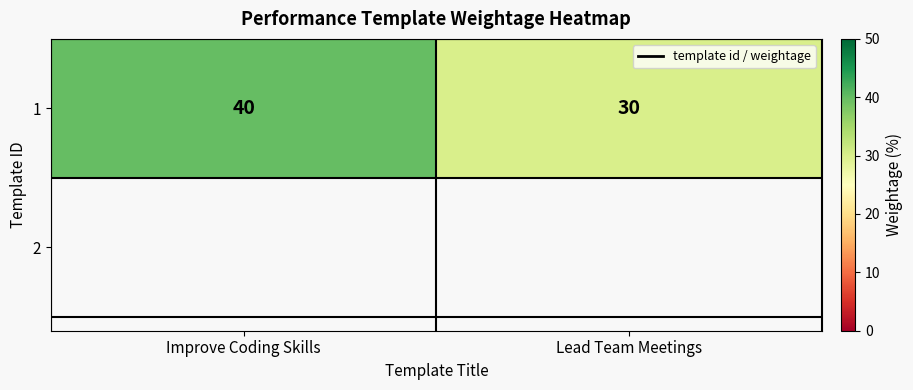

The value at Lead Team Meetings is 41. True or false?

False